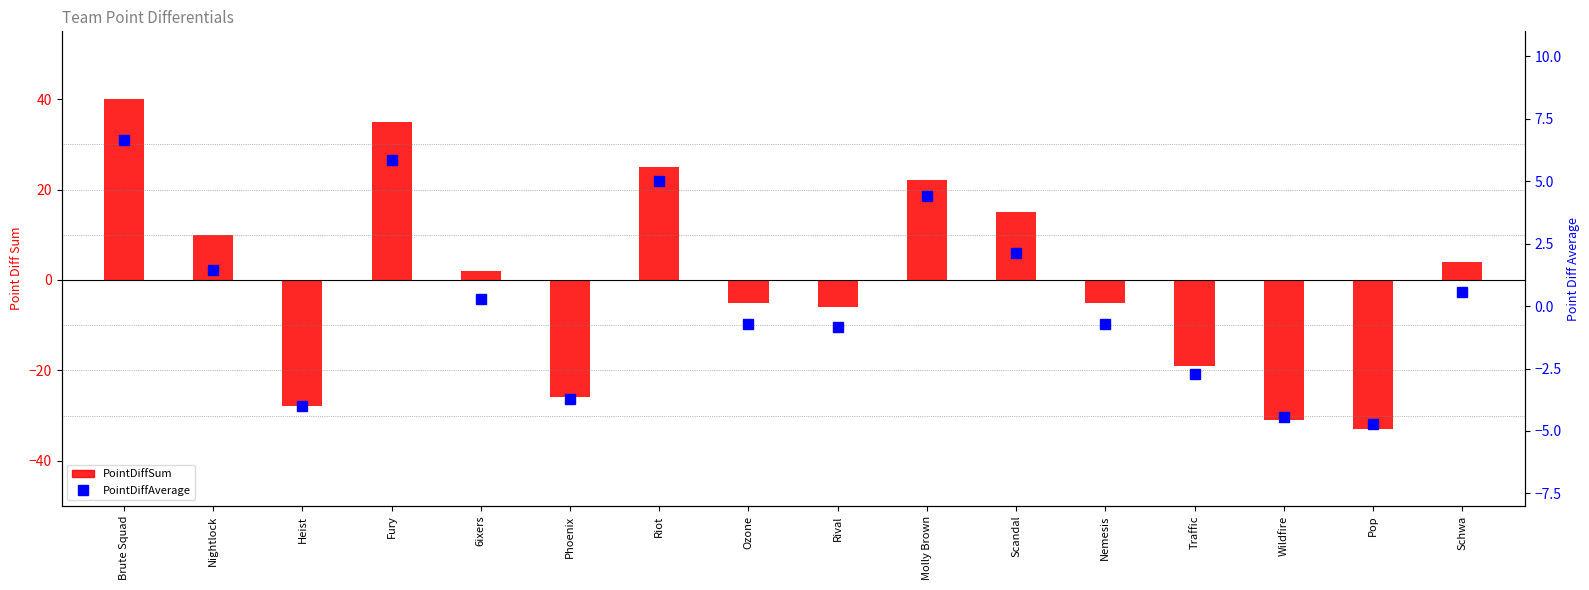

What is the value of the PointDiffSum bar at the 6th from the left?

-26.0